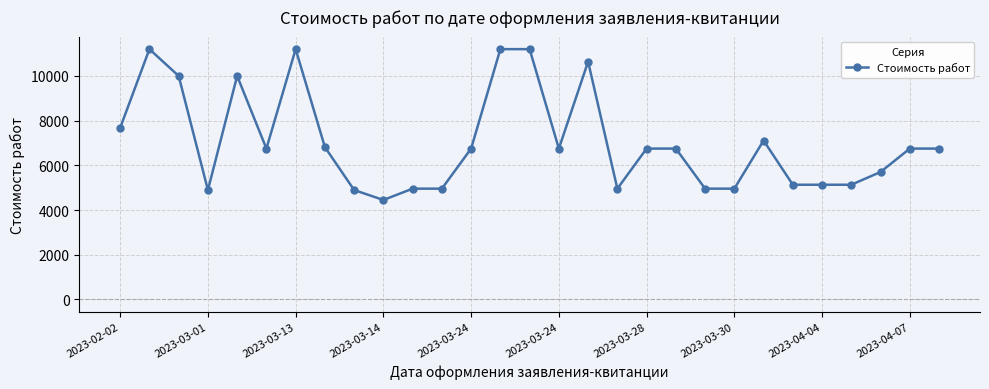

What is the value of the 8th point from the left?

6815.4